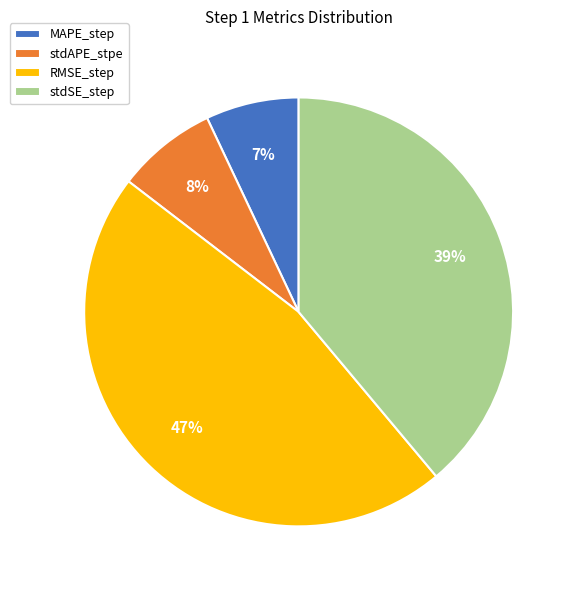

Which has a higher value, MAPE_step or stdSE_step?

stdSE_step